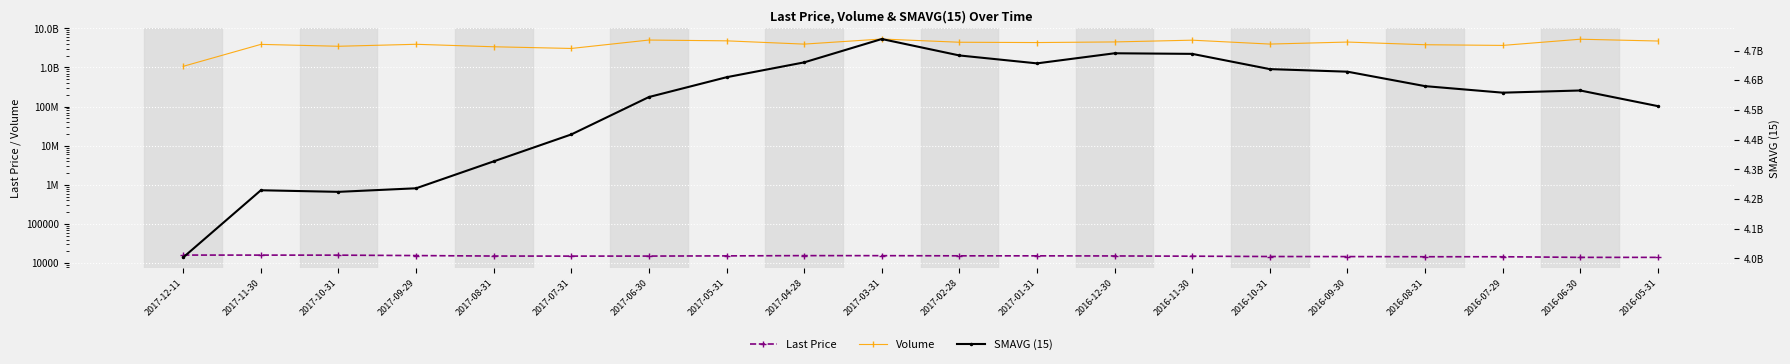

Rank the series at 2017-09-29 from highest to lowest value.

SMAVG (15), Volume, Last Price